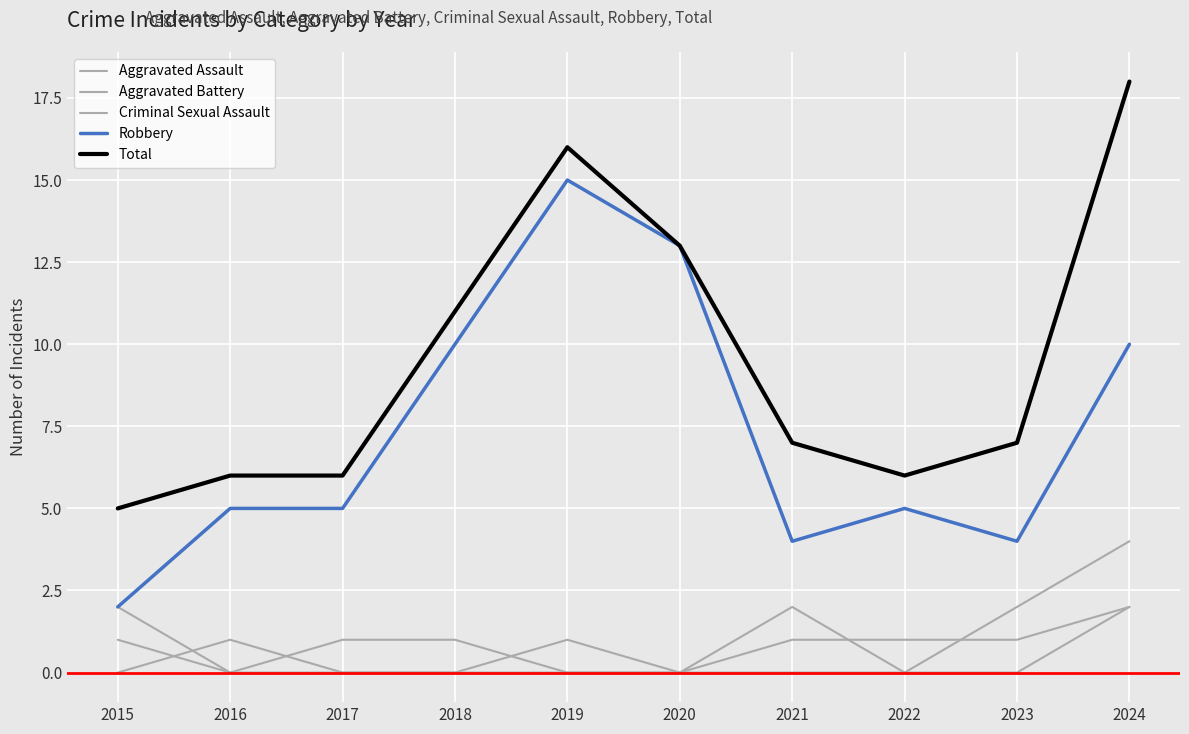

How many lines are shown in the chart?

5